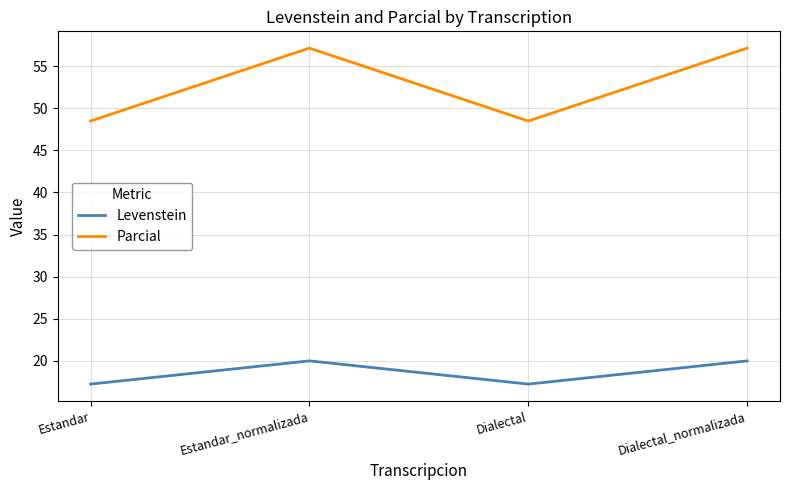

What are all the series names shown in the legend?

Levenstein, Parcial